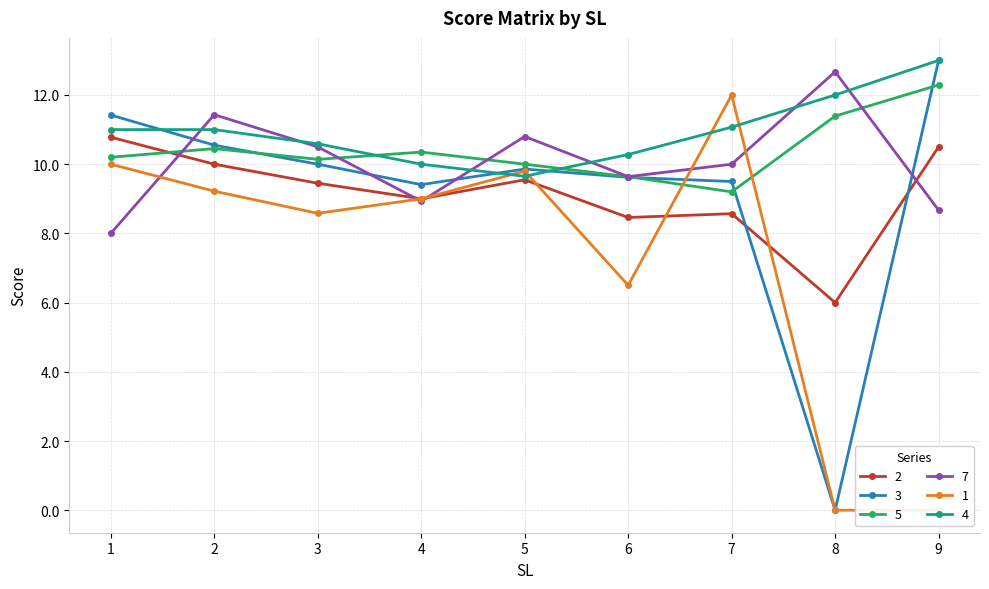

How many times do 1 and 4 cross each other?

4